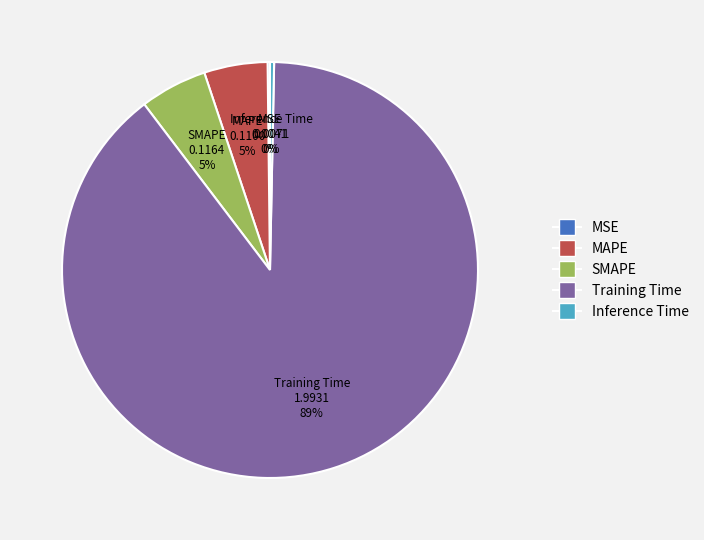

What is the largest slice in the pie chart?

Training Time